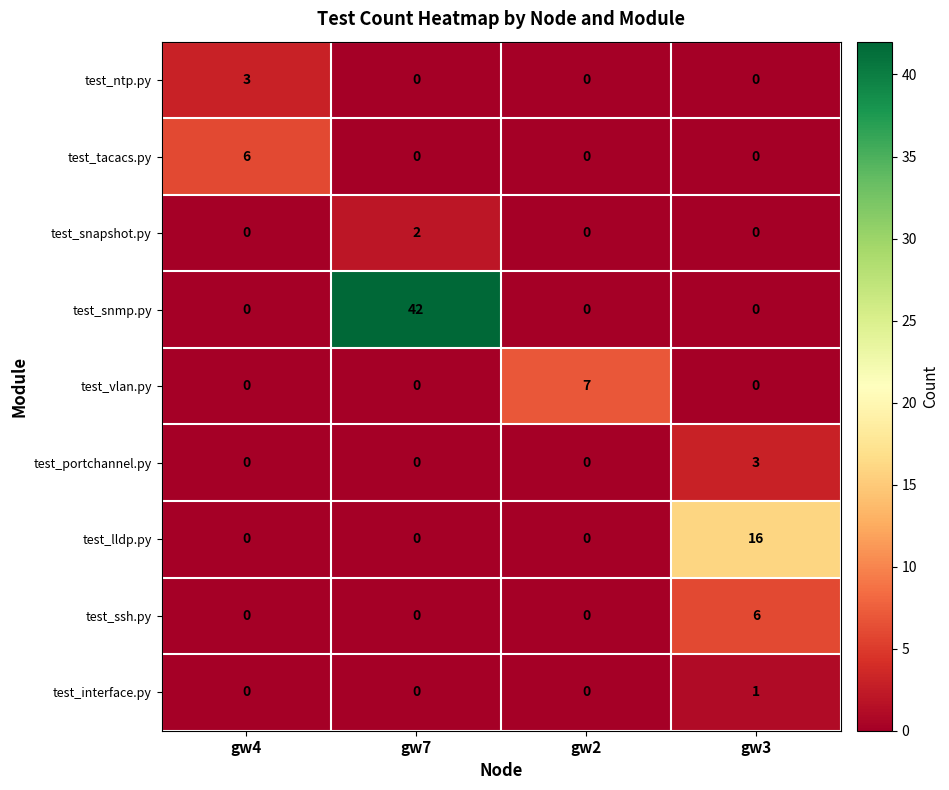

At which category is the sum across all series the highest?

gw7